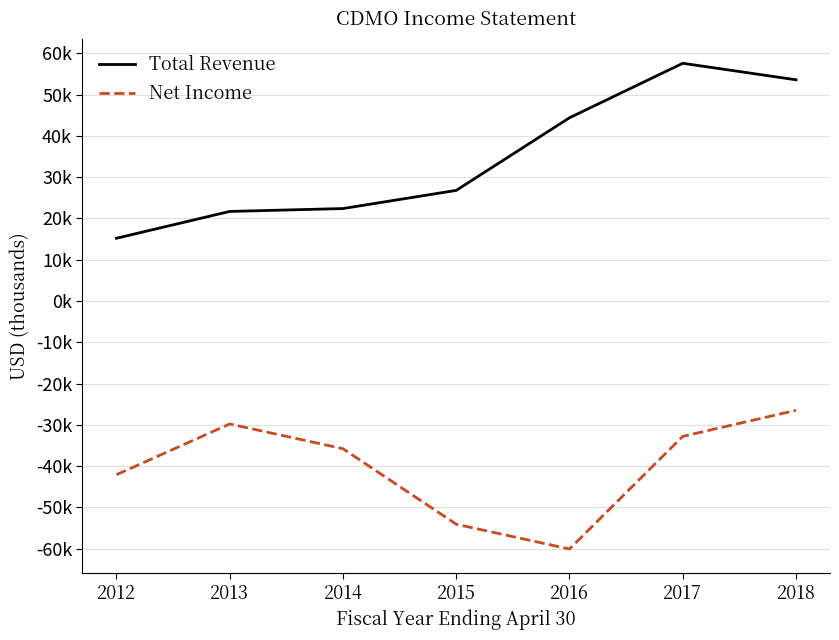

What are all the series names shown in the legend?

Total Revenue, Net Income